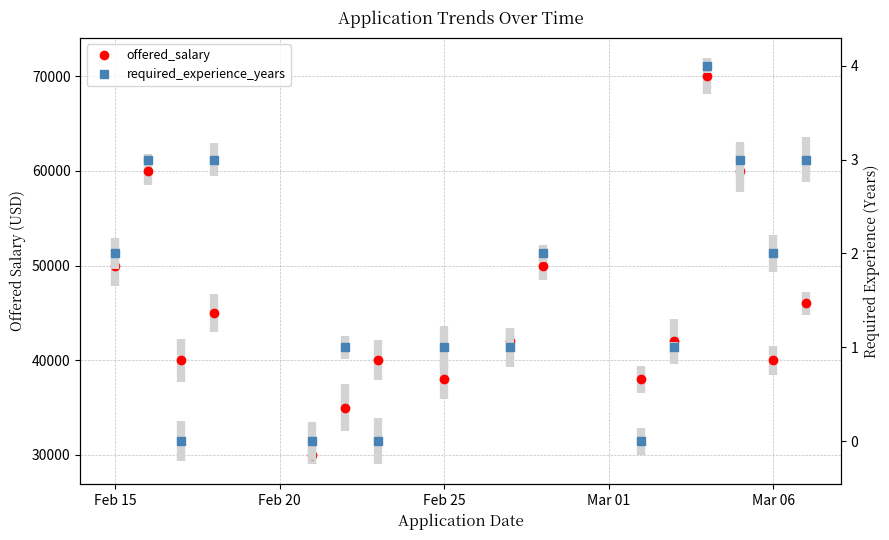

What is the average value of the offered_salary series?

45375